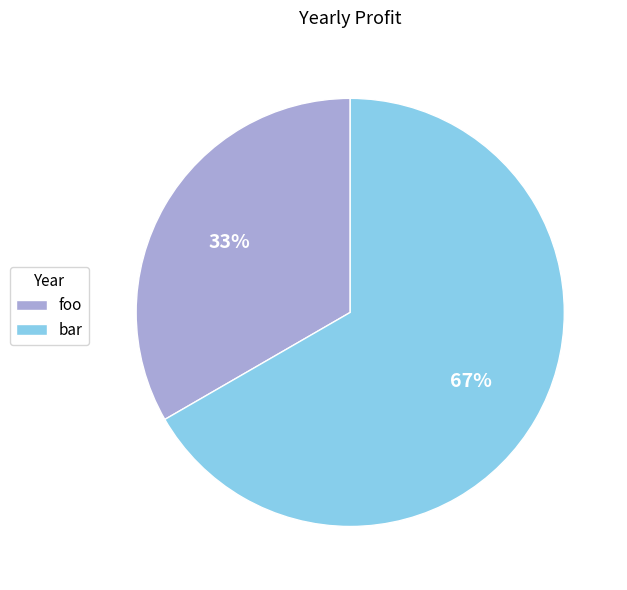

Is it true that bar is 75% of the pie?

False